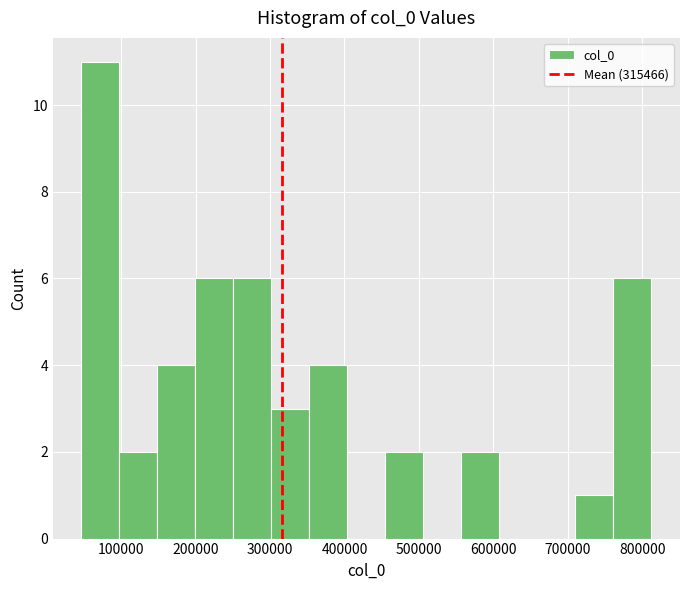

Over which range of the x-axis is the bar tallest?

50000 to 100000